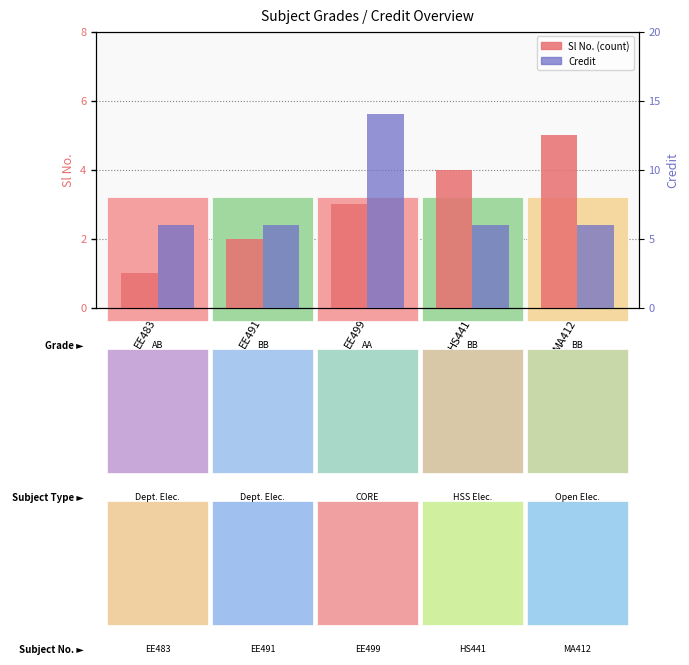

What is the greatest value displayed?

14